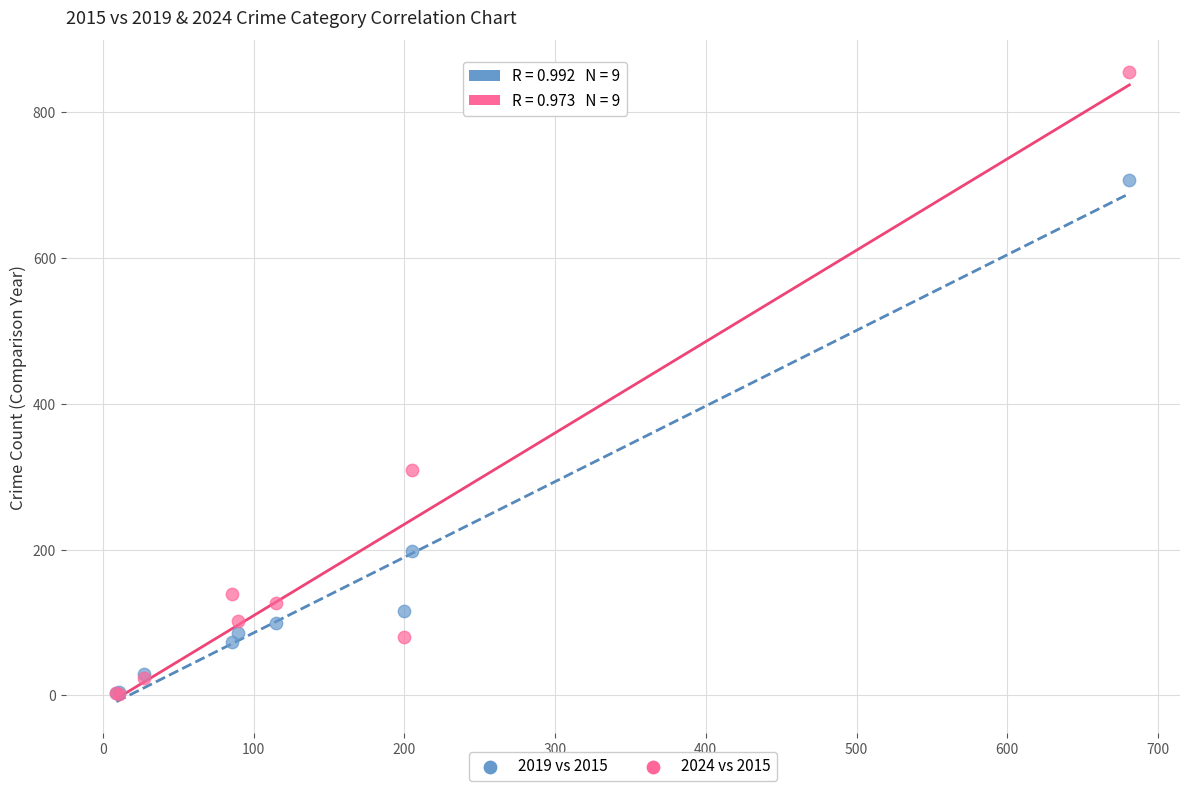

In the 2019 vs 2015 series, what Y value is closest to 355?

198